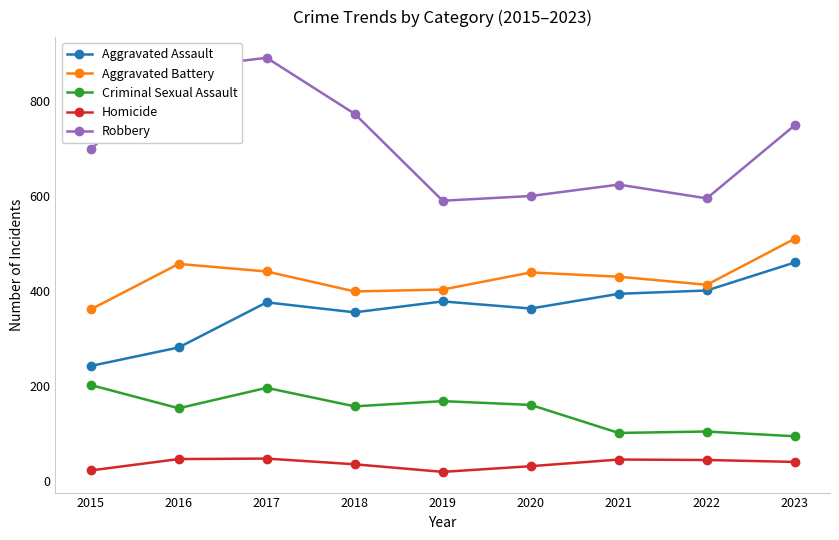

Which series has the largest range (max minus min)?

Robbery